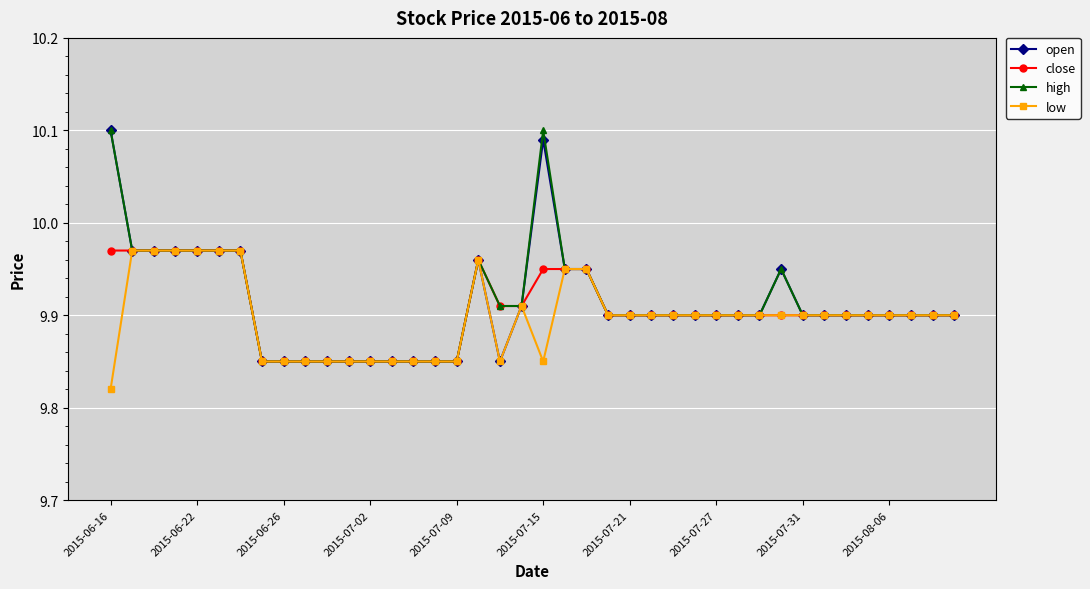

How many high values are between 9 and 10?

38